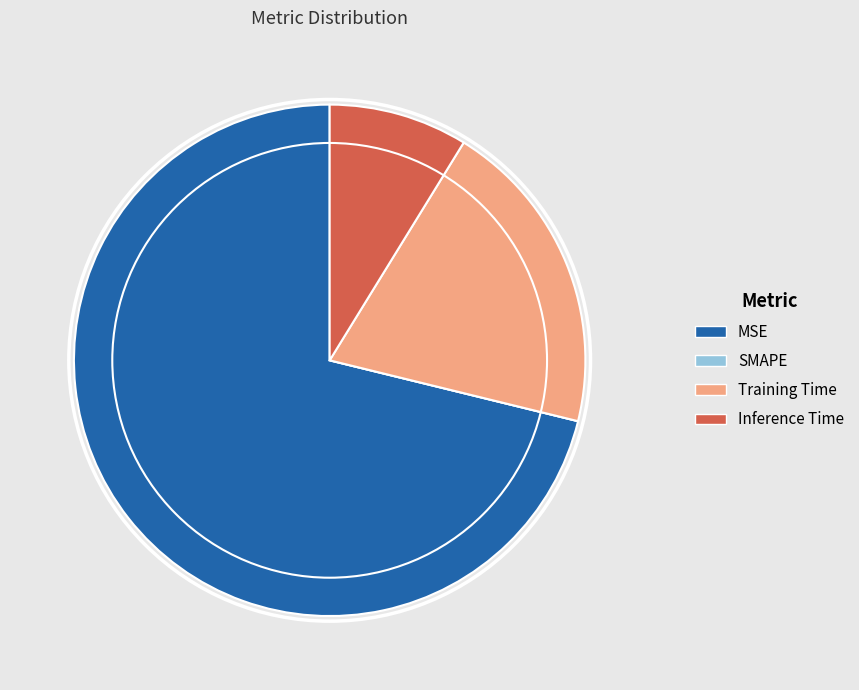

Which category has the biggest portion of the pie?

MSE